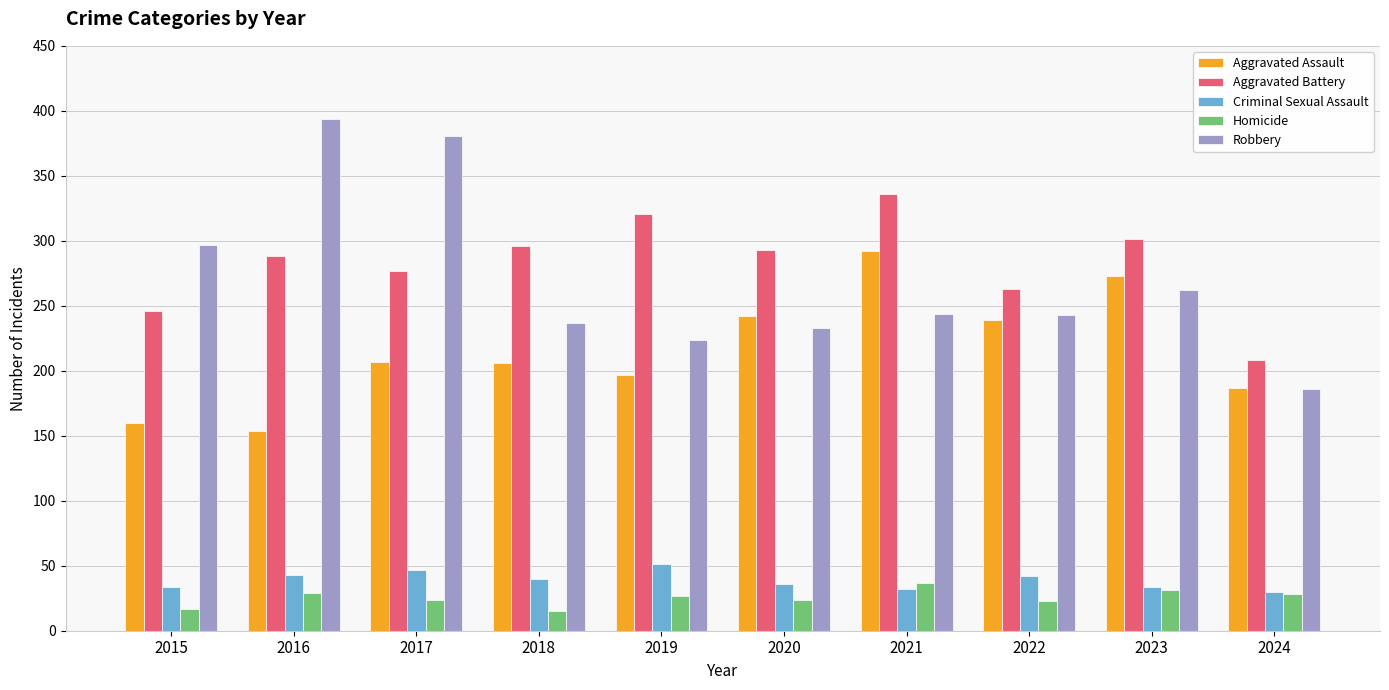

At how many categories does at least one series exceed 127?

10